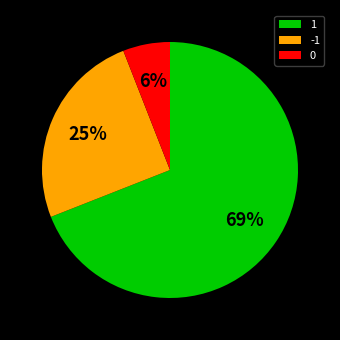

Which category has the biggest portion of the pie?

1